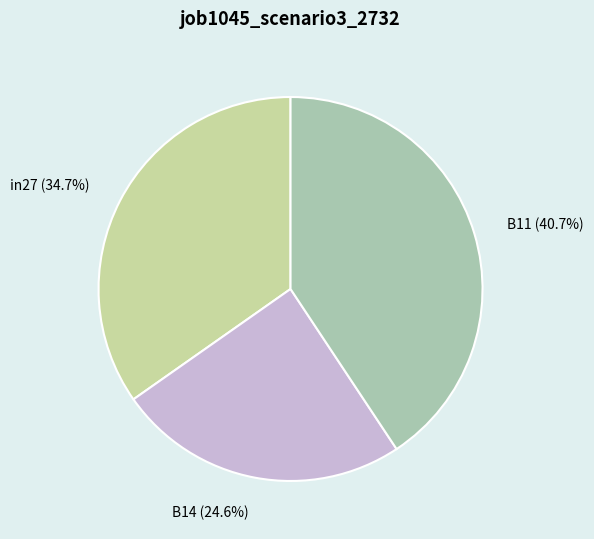

To the nearest percent, what portion does B14 represent?

25%